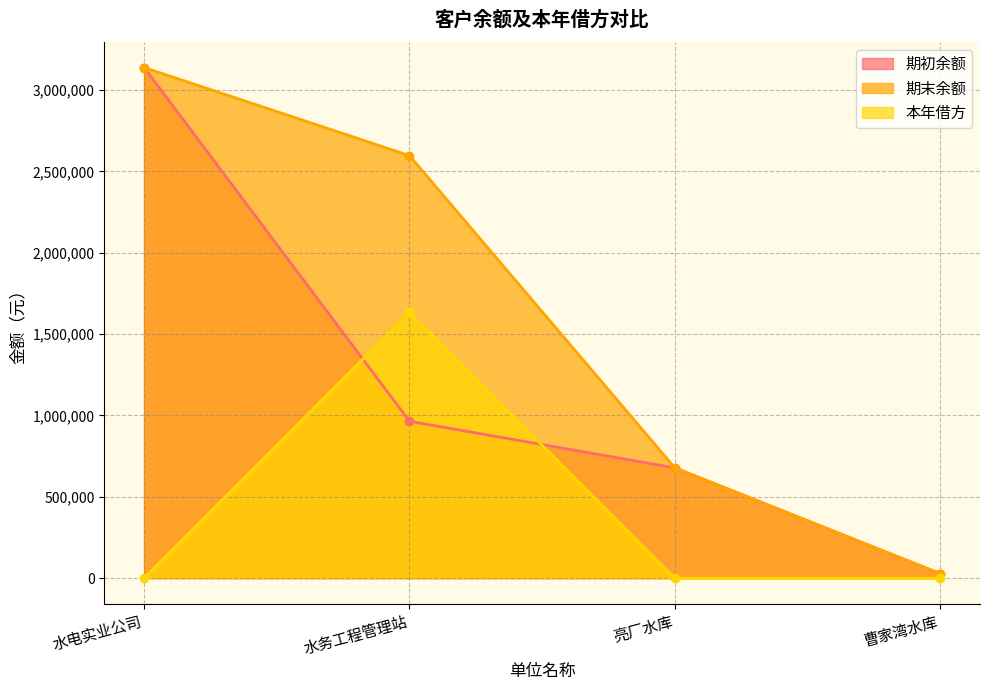

At how many categories does at least one series exceed 3015748?

1